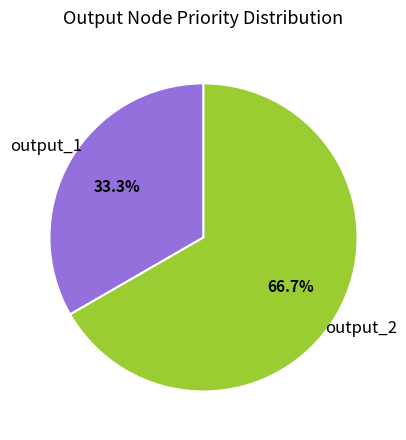

The output_2 slice represents 55% of the pie. True or false?

False